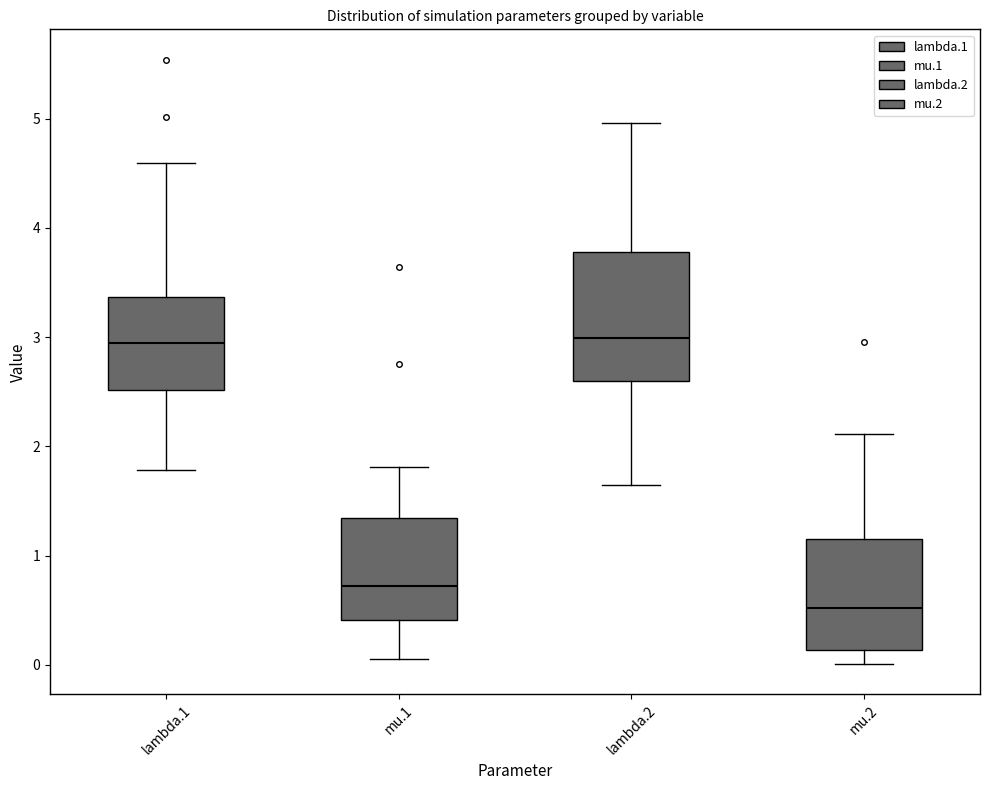

Reading left to right, read every box against the y-axis: the position of its median line, the range the box covers, and the ends of its whiskers. The values are not printed on the chart, so give them approximately, as read against the axis.

lambda.1: median 2.9, box 2.5 to 3.4, whiskers 1.8 to 4.6
mu.1: median 0.7, box 0.4 to 1.3, whiskers 0.1 to 1.8
lambda.2: median 3.0, box 2.6 to 3.8, whiskers 1.6 to 5.0
mu.2: median 0.5, box 0.1 to 1.1, whiskers 0.0 to 2.1